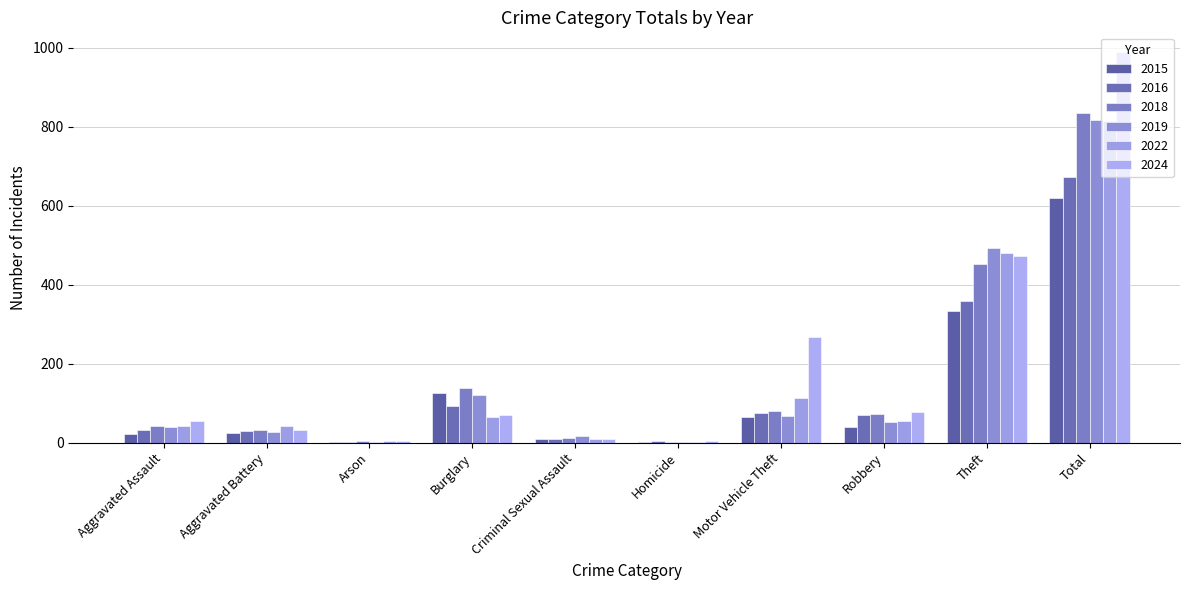

What is the difference between the maximum and minimum values in the 2019 series?

816